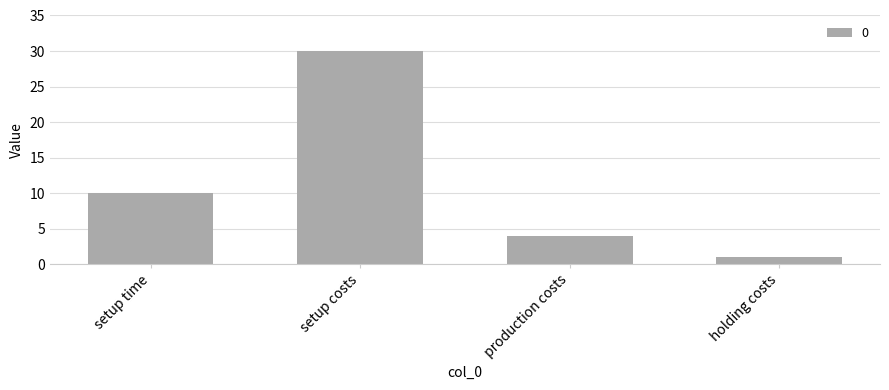

Which label corresponds to the largest value in the chart?

setup costs